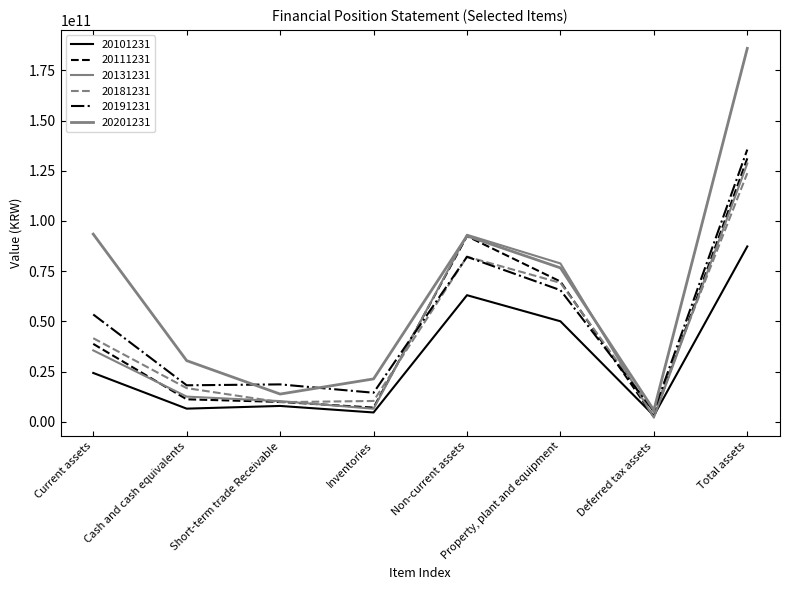

Is this an area chart (filled region under the line)?

No